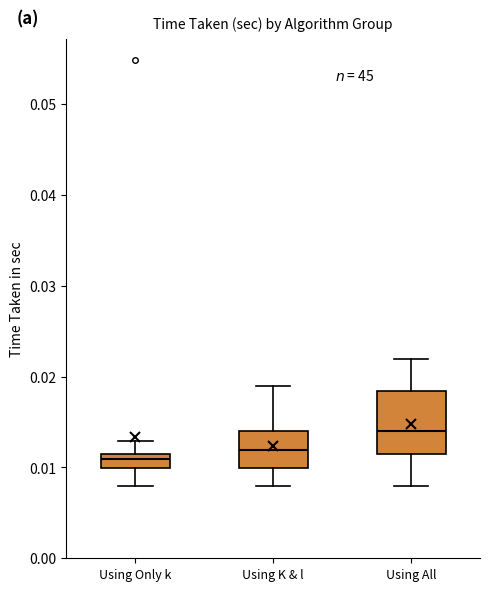

Reading left to right, read every box against the y-axis: the position of its median line, the range the box covers, and the ends of its whiskers. The values are not printed on the chart, so give them approximately, as read against the axis.

Using Only k: median 0.011 (just below the box's upper edge), box 0.010 to 0.011, whiskers 0.008 to 0.013
Using K & l: median 0.012, box 0.010 to 0.014, whiskers 0.008 to 0.019
Using All: median 0.014, box 0.011 to 0.018, whiskers 0.008 to 0.022